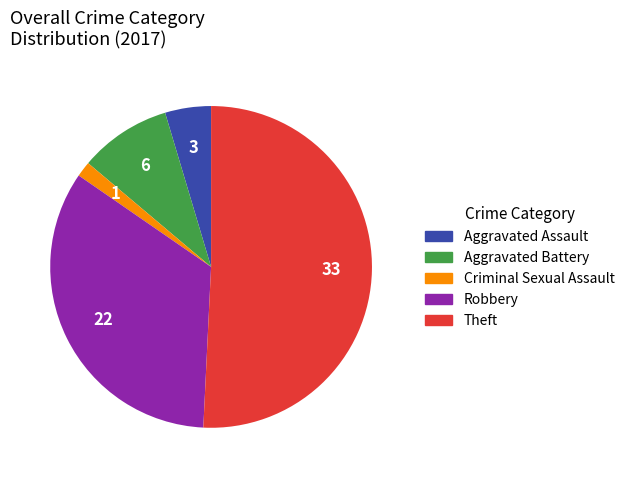

Is it true that Theft is 40% of the pie?

False